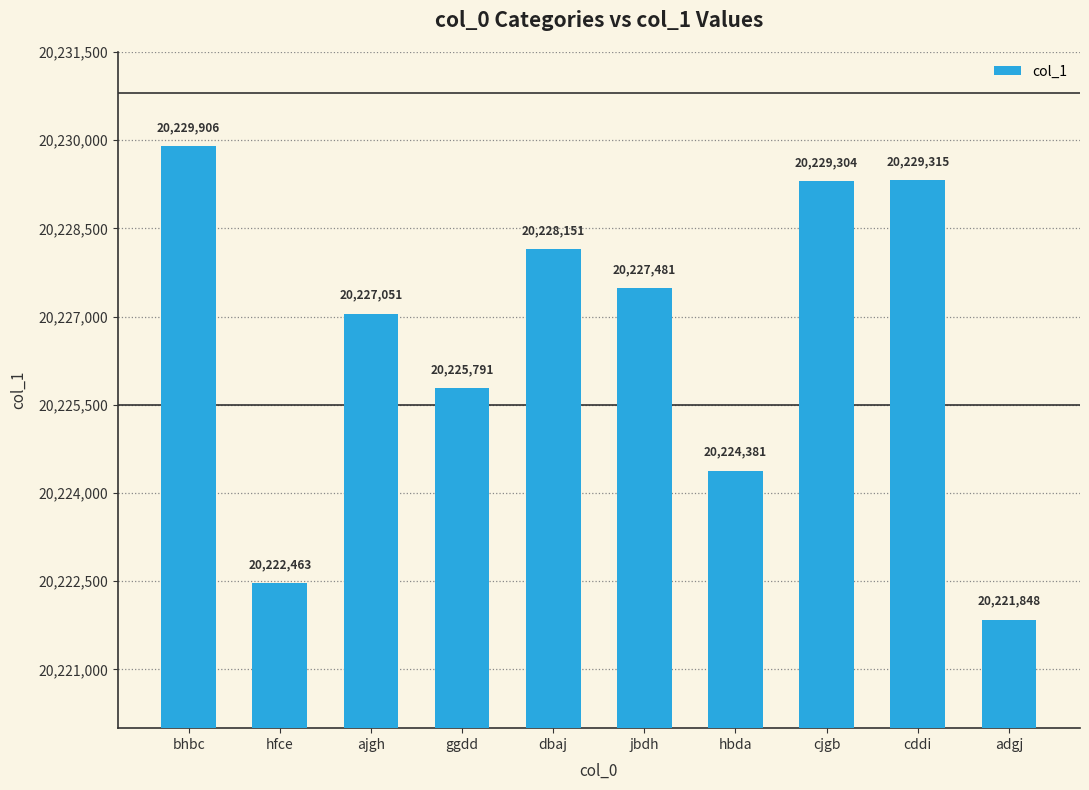

Approximately how many times larger is the value at ggdd compared to dbaj?

1.0